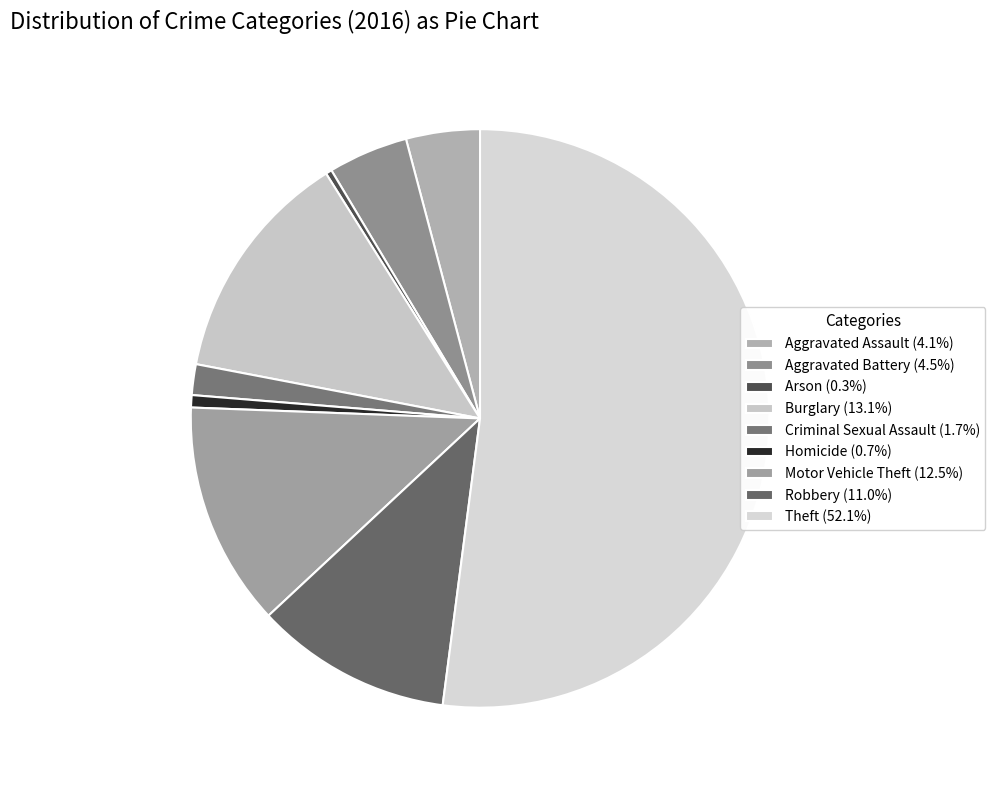

Count the number of slices in the pie.

9